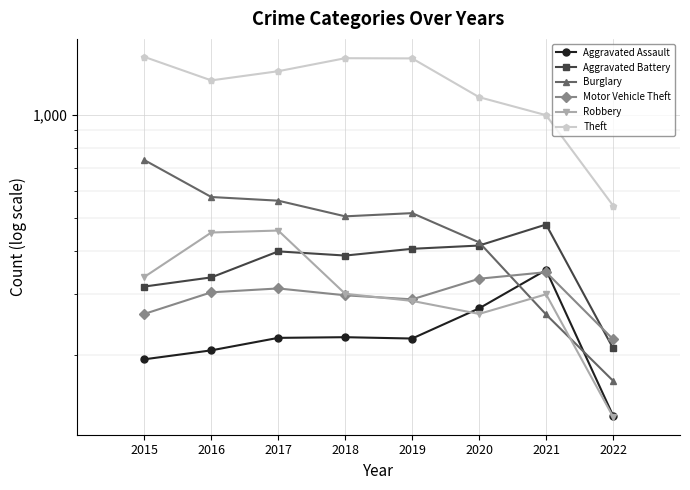

Reading left to right, what are all the values shown in this chart?

Aggravated Assault: 2015=194	2016=206	2017=224	2018=225	2019=223	2020=273	2021=353	2022=133
Aggravated Battery: 2015=316	2016=336	2017=400	2018=389	2019=407	2020=416	2021=479	2022=209
Burglary: 2015=738	2016=576	2017=562	2018=506	2019=517	2020=425	2021=262	2022=168
Motor Vehicle Theft: 2015=263	2016=304	2017=312	2018=298	2019=290	2020=333	2021=348	2022=222
Robbery: 2015=337	2016=454	2017=460	2018=301	2019=287	2020=263	2021=300	2022=132
Theft: 2015=1474	2016=1259	2017=1339	2018=1461	2019=1459	2020=1125	2021=997	2022=544